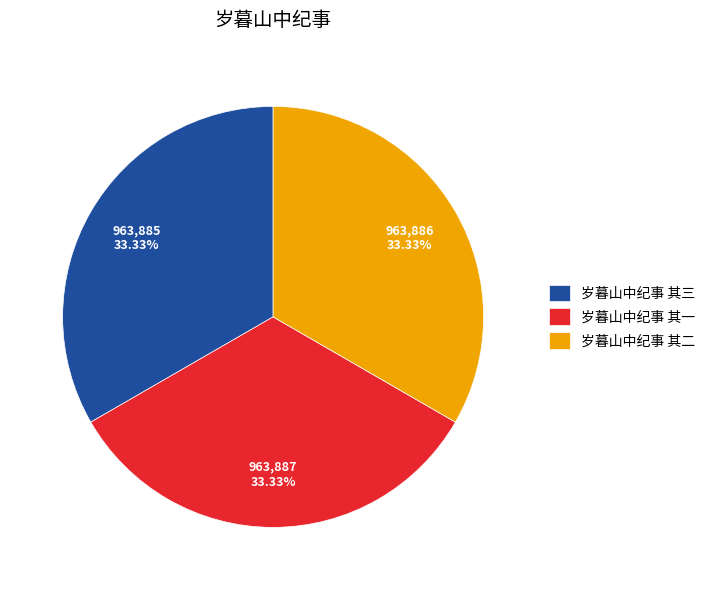

Combined, what portion of the pie is 岁暮山中纪事 其三 and 岁暮山中纪事 其二?

66.7%